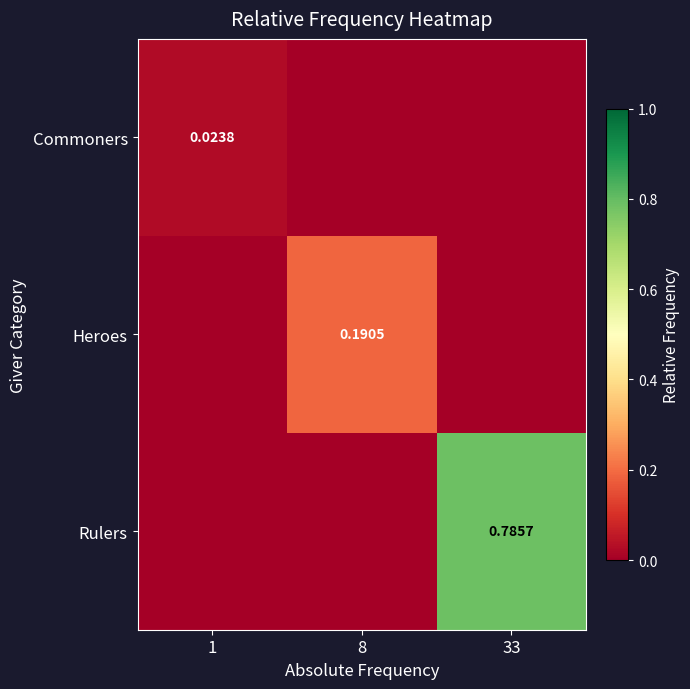

The value of Commoners at 1 is 0.0. True or false?

True